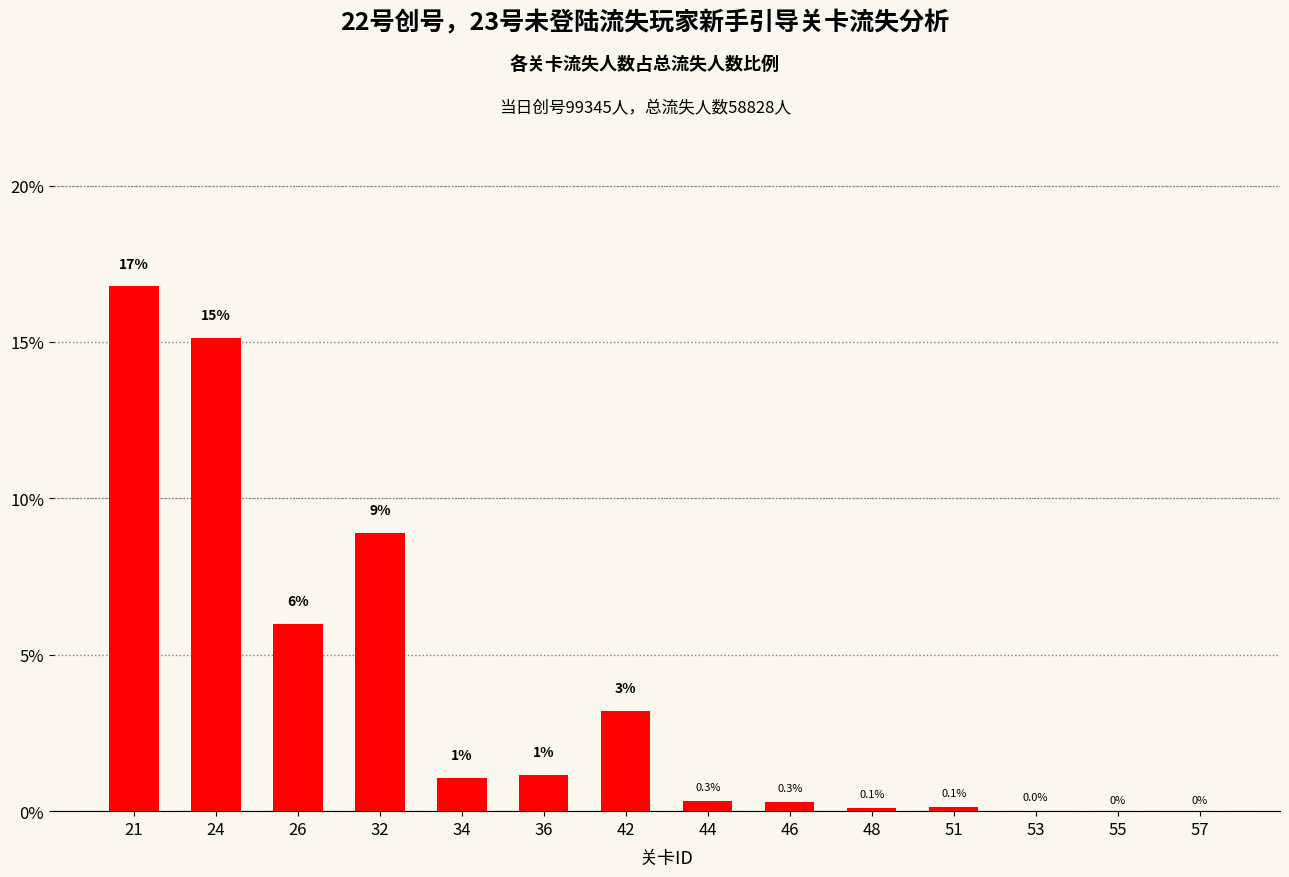

What is the average value?

3.8